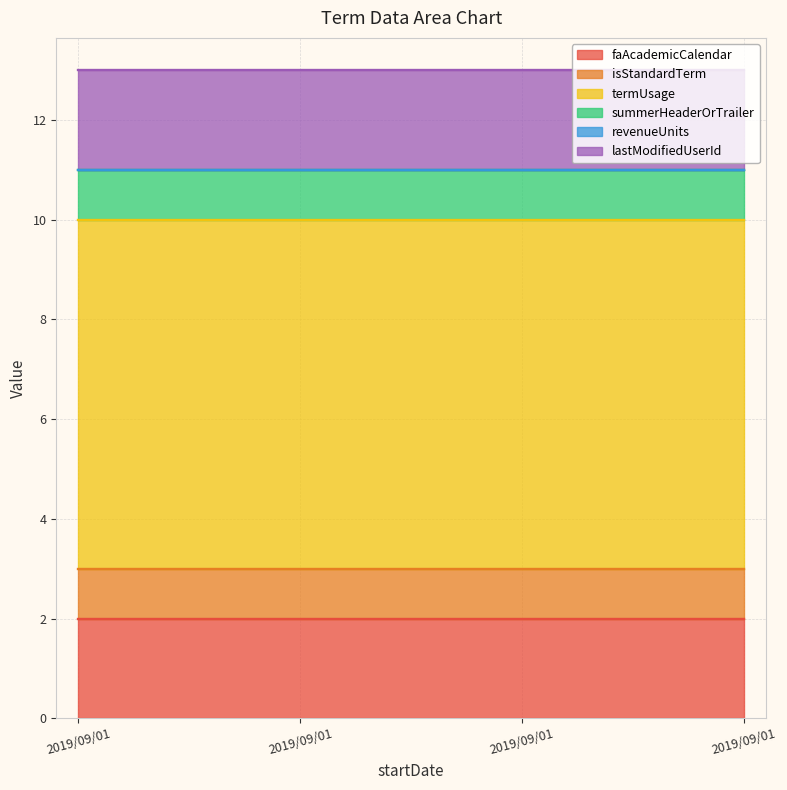

Is the value of revenueUnits at 2019/09/01 greater than the value of isStandardTerm at 2019/09/01?

No